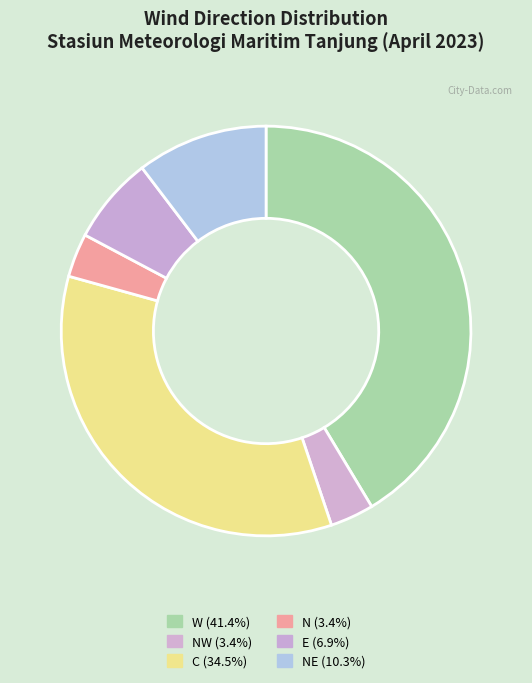

Does any single category account for the majority?

No